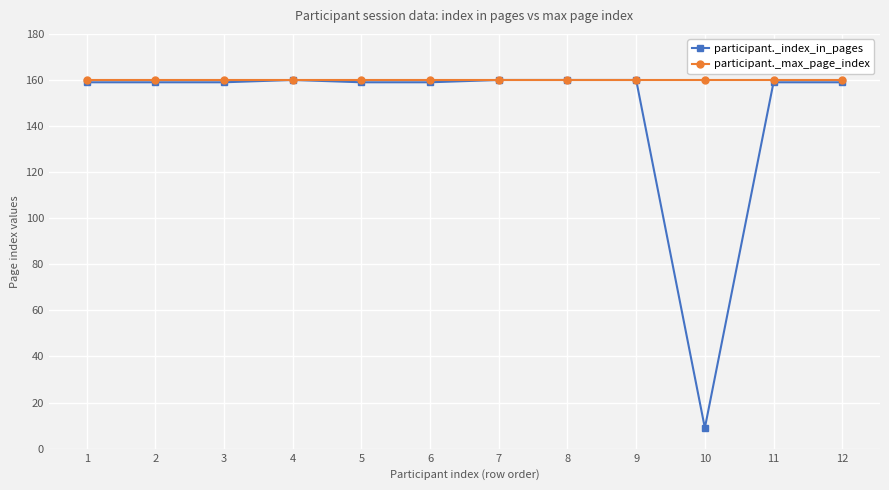

How many lines are shown in the chart?

2